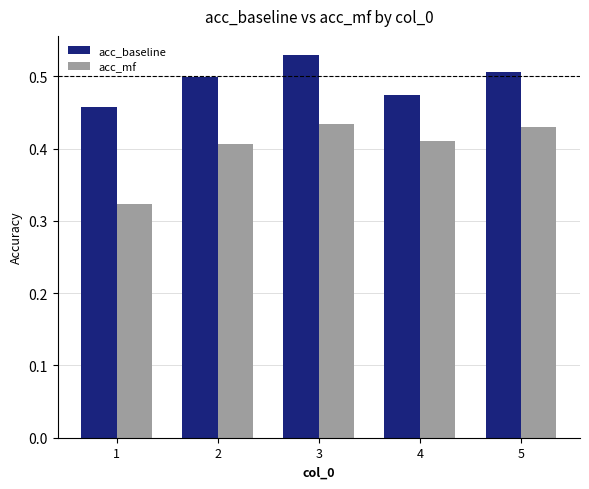

Where is acc_baseline nearest to the value 0?

1